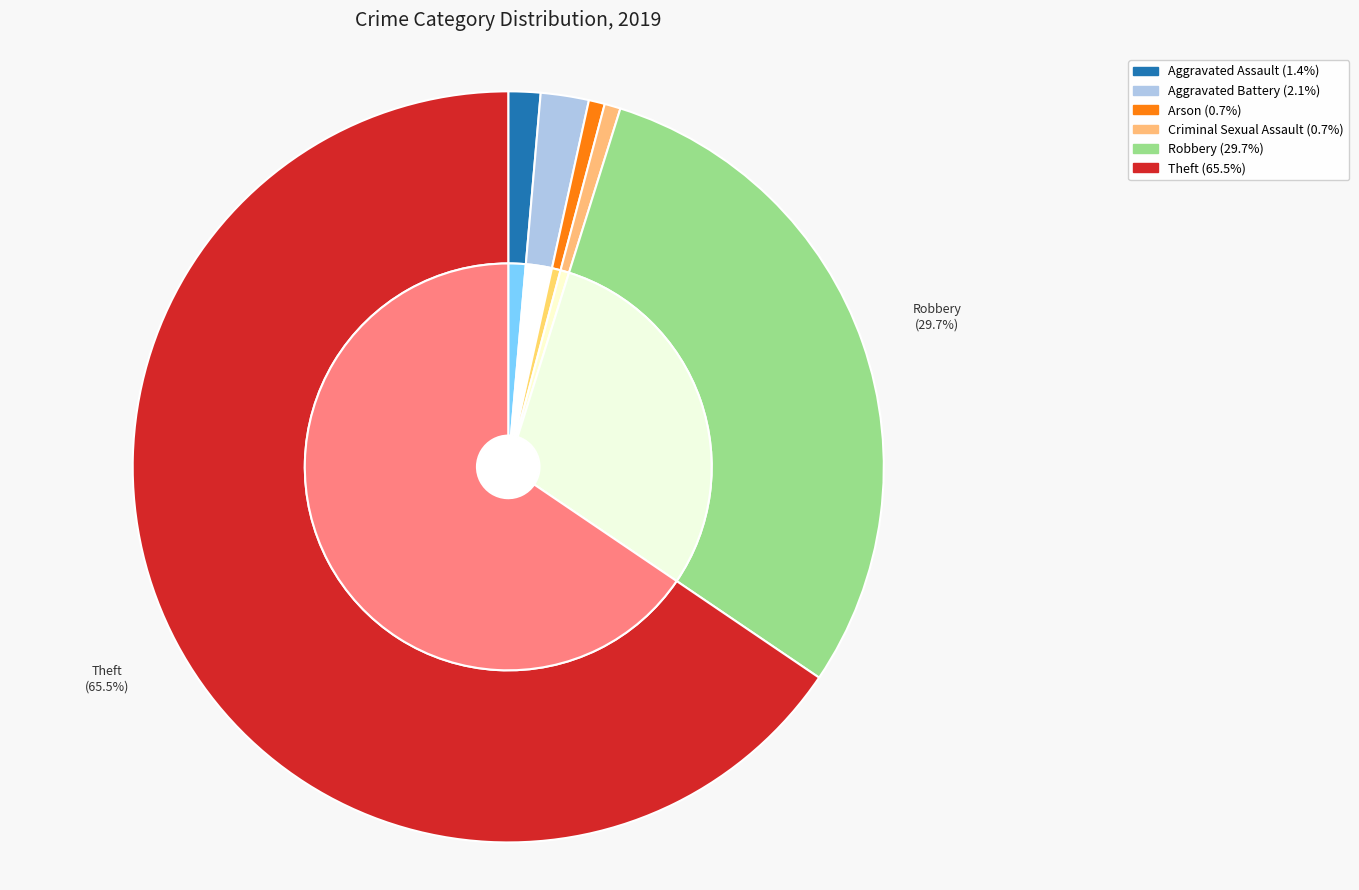

Is the sum of Aggravated Battery and Homicide greater than half?

No